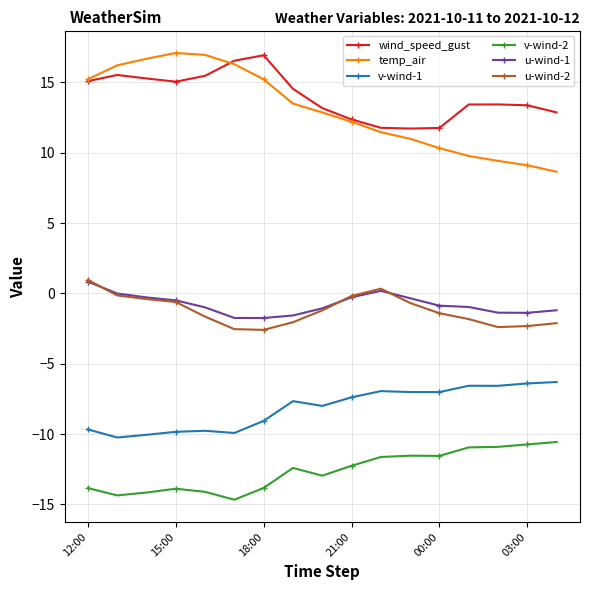

How many categories are shown in the chart?

17